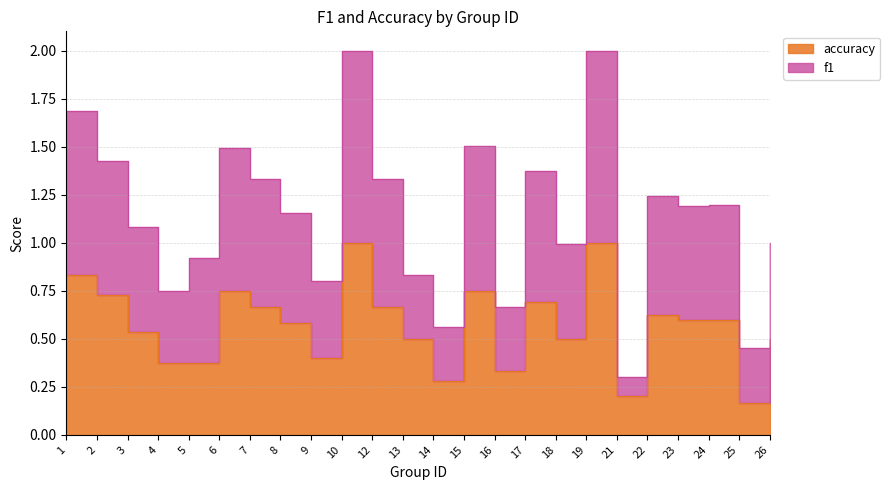

What is the value of the accuracy point at the 19th from the left?

0.2